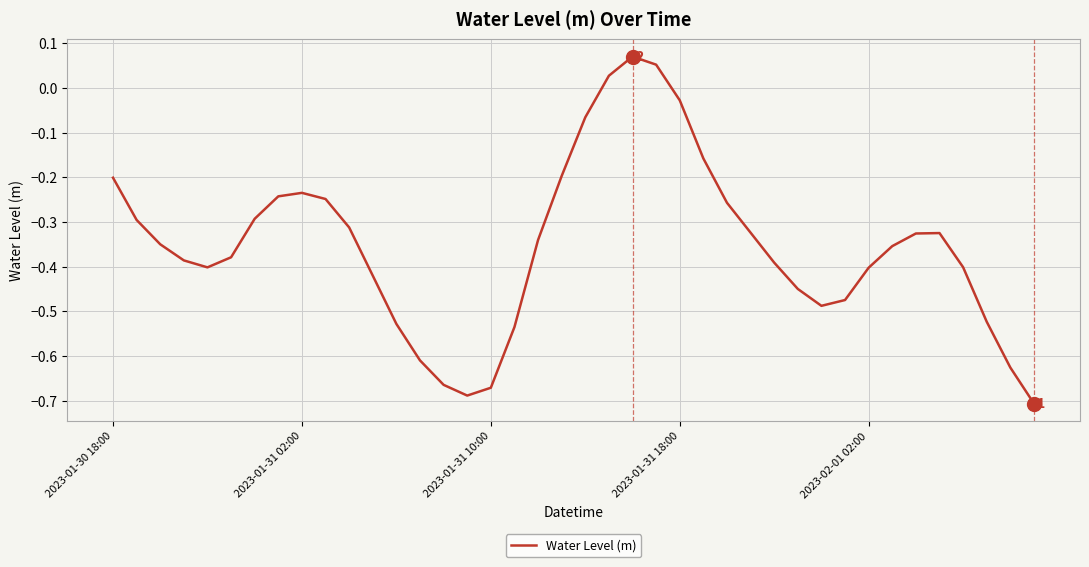

What is the difference between the maximum and minimum values?

0.8